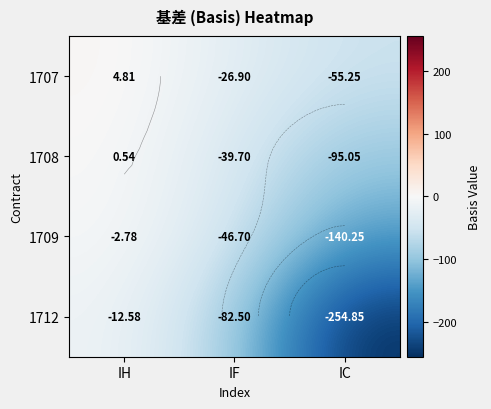

What is the total value across all series at IH?

-10.0